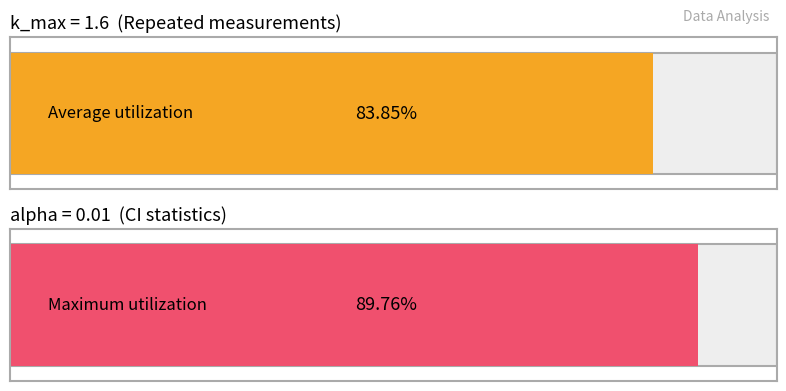

Does the chart contain stacked bars?

No